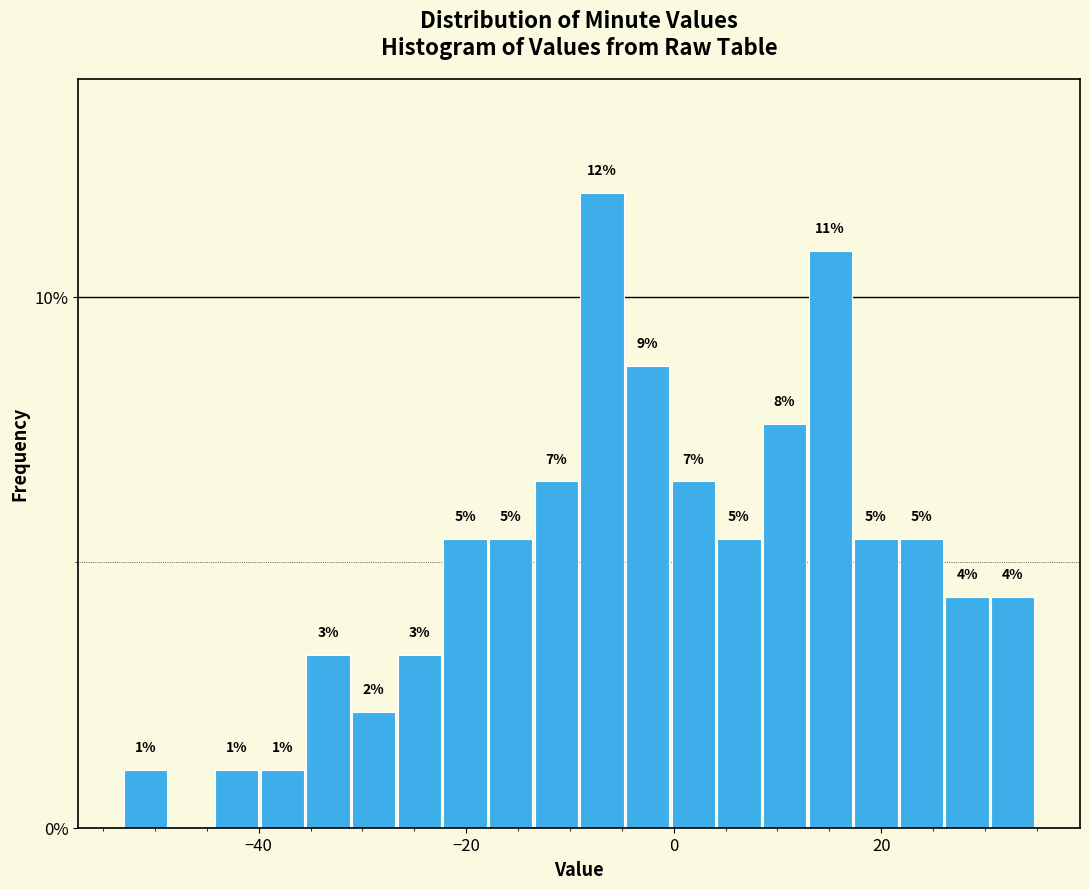

Around what value on the x-axis is the tallest bar? Give the approximate position of its centre, as read against the axis.

-6